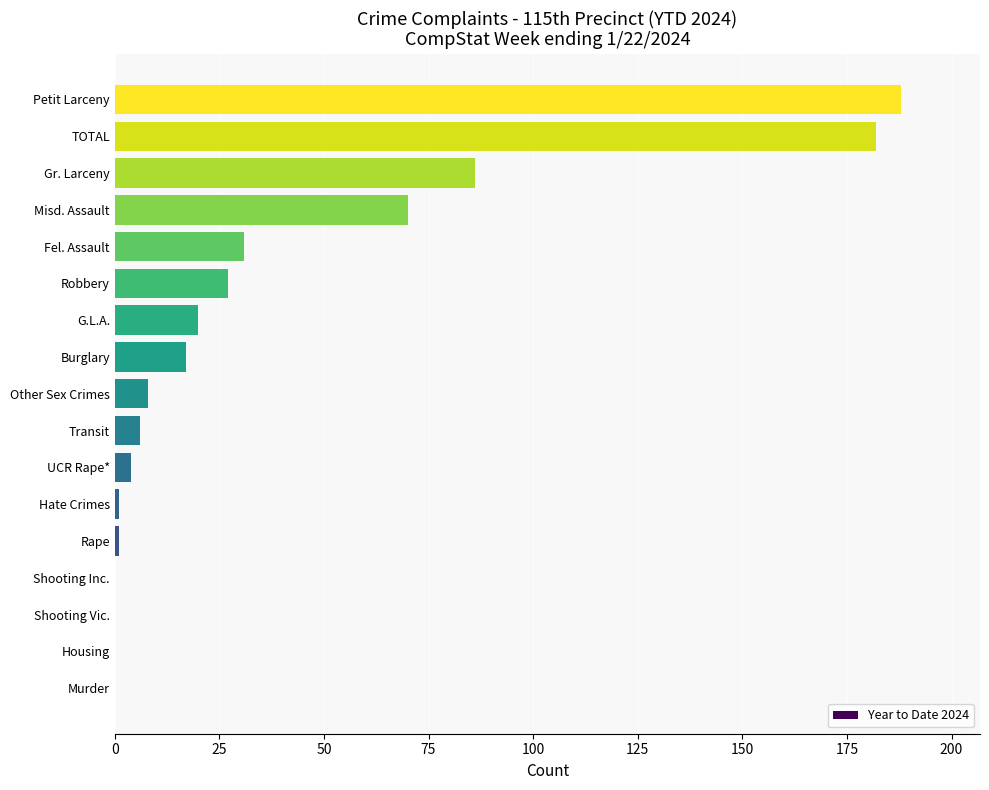

Where is the data nearest to the value 94?

Gr. Larceny